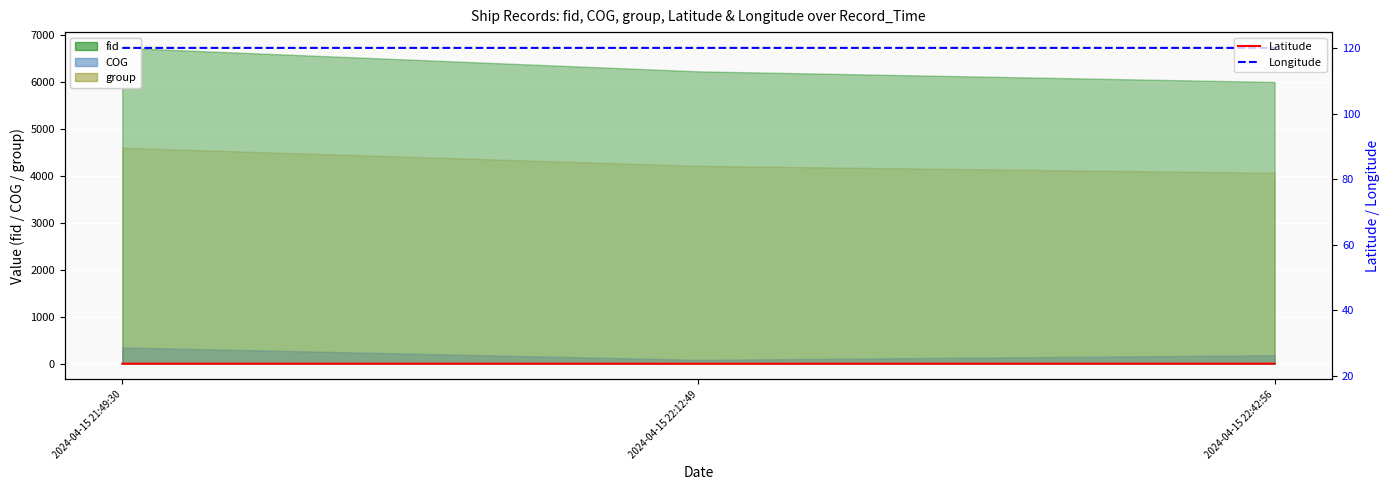

At which category does the chart reach its minimum across all series?

2024-04-15 22:12:49